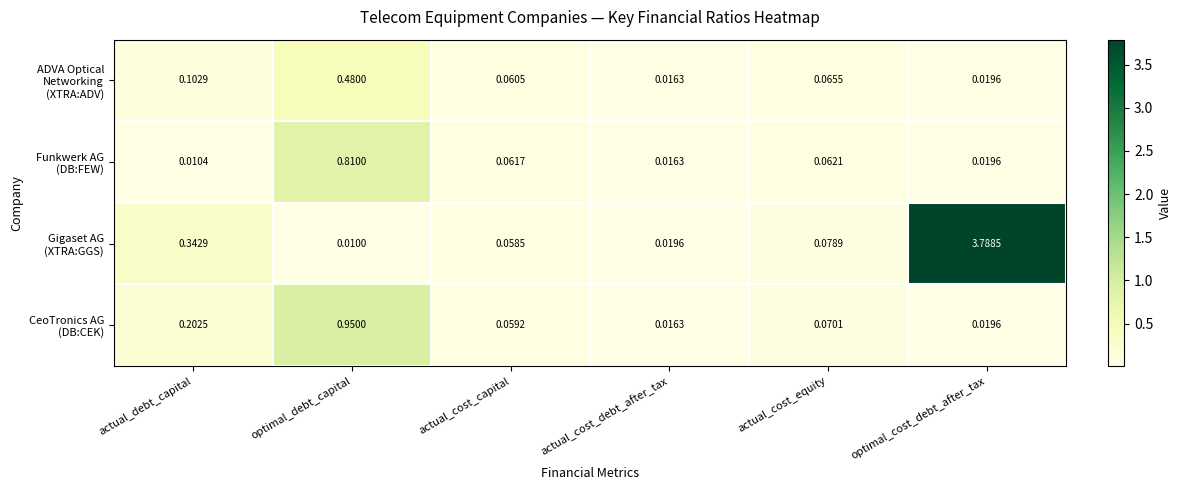

At which category is the sum across all series the highest?

optimal_cost_debt_after_tax